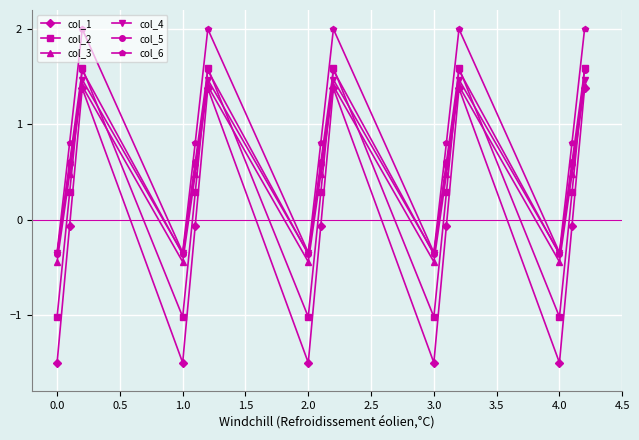

What is the highest value of the col_4 series?

1.5